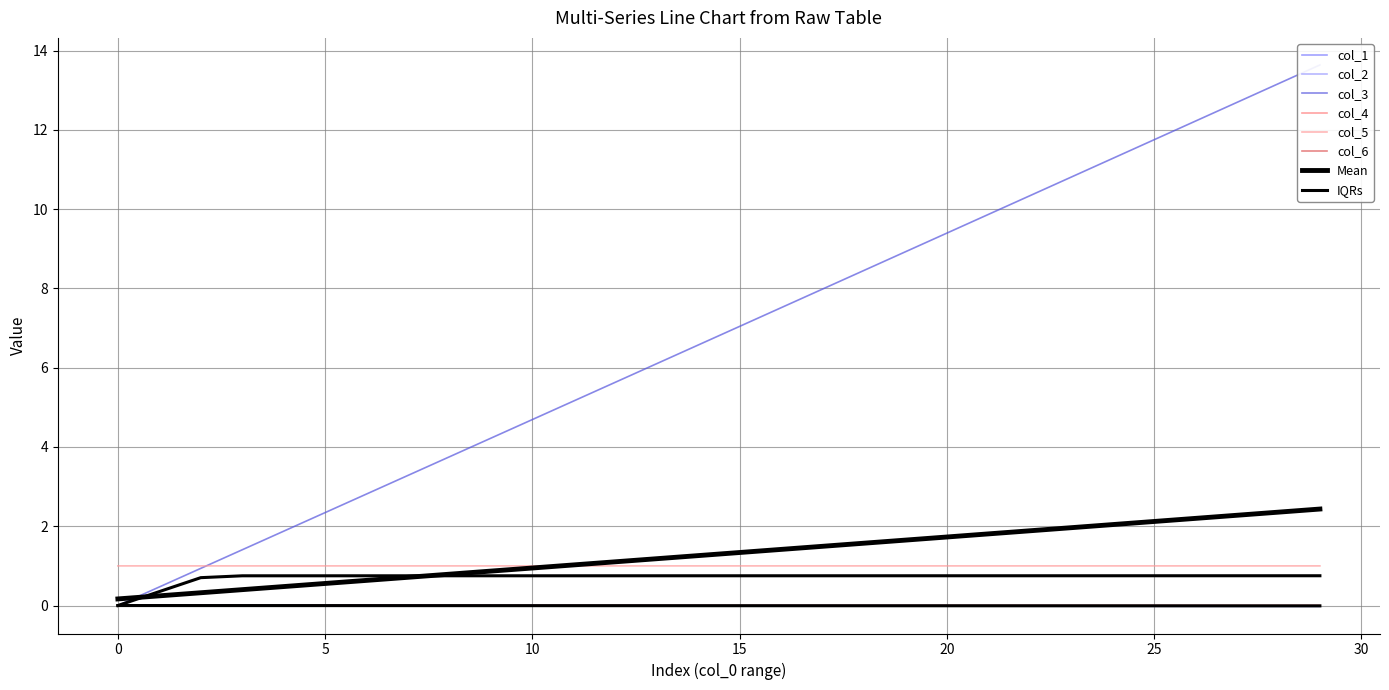

What is the sum of all col_3 values?

204.3